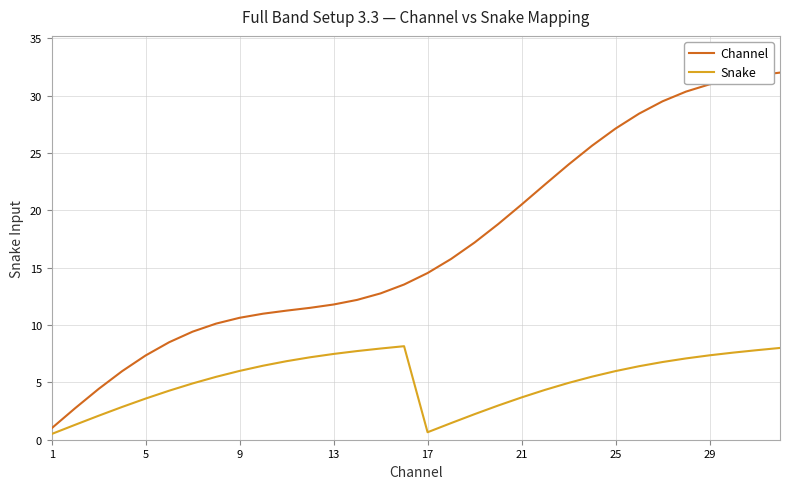

Which series has the largest range (max minus min)?

Channel